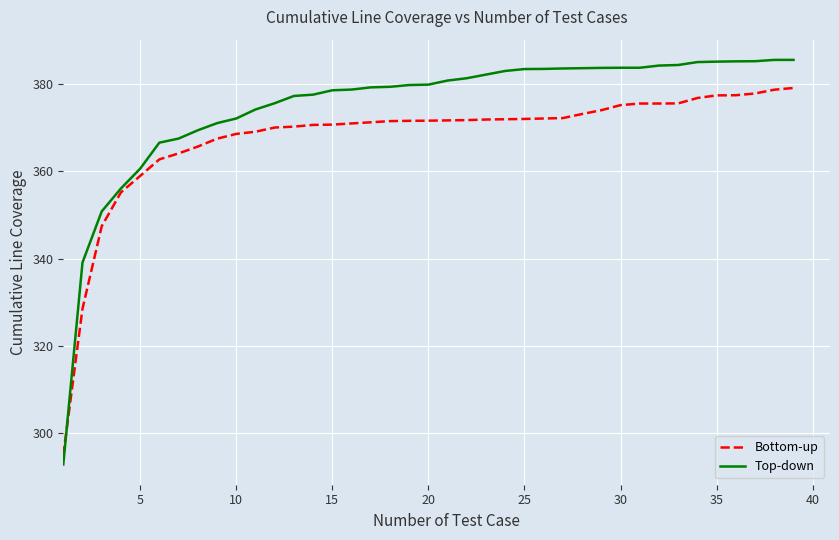

Which series has the largest total across all categories?

Top-down